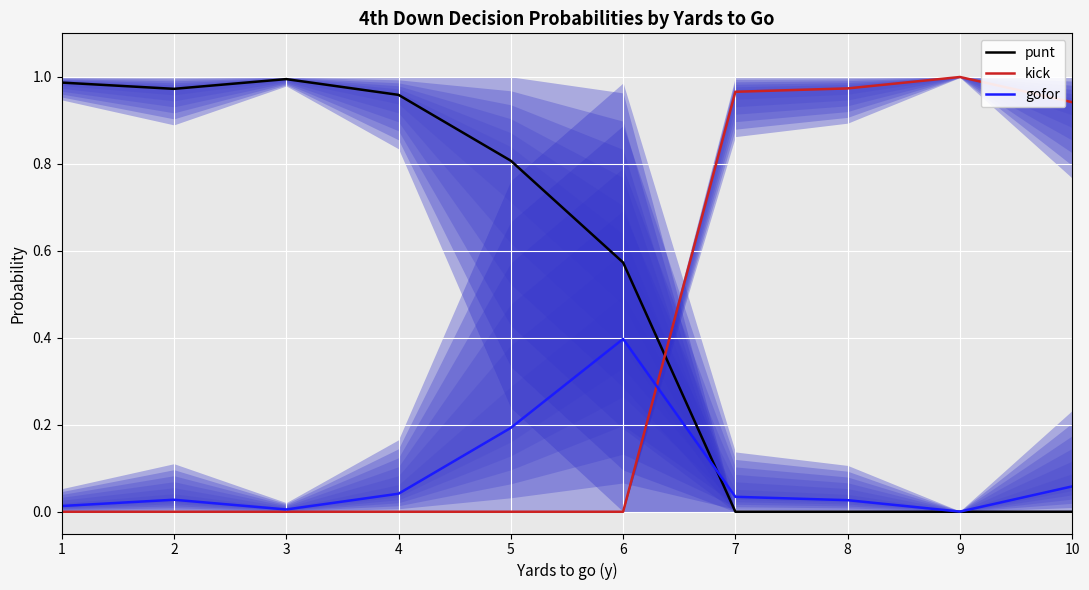

What are all the series names shown in the legend?

punt, kick, gofor